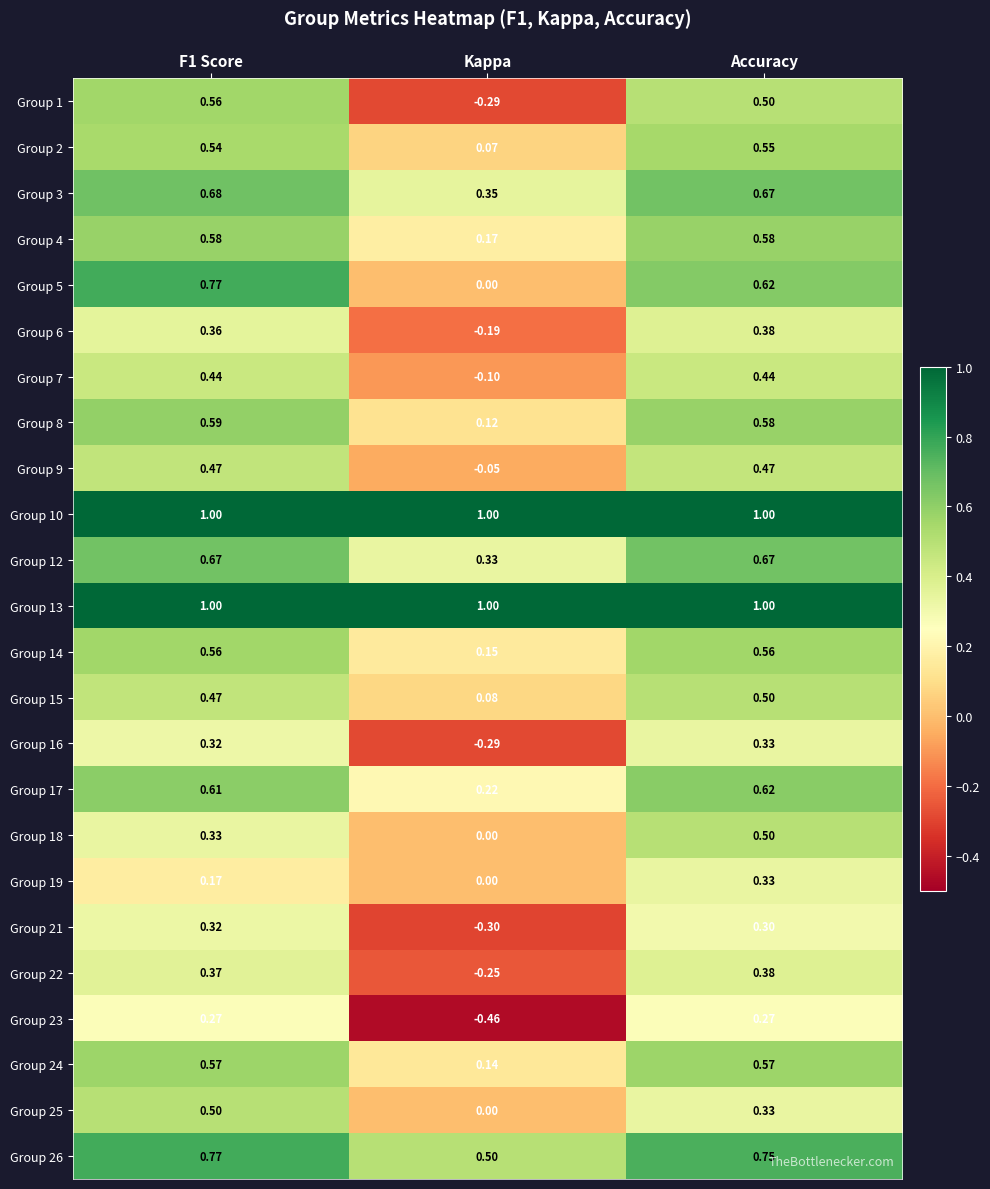

How many values in the Group 23 series exceed 0?

2